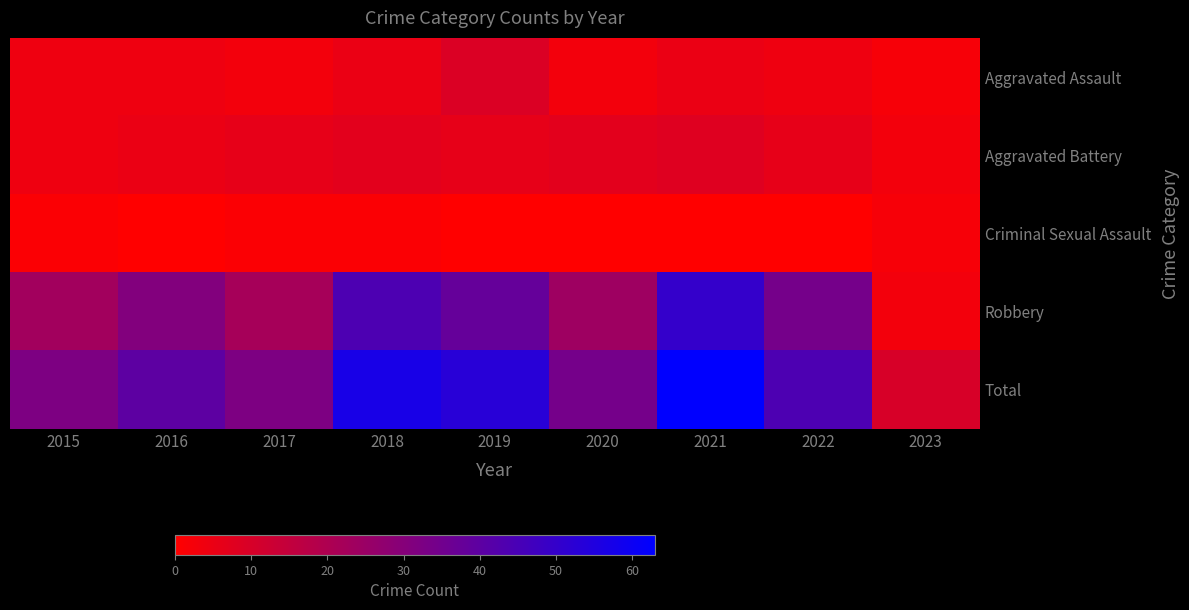

At which category is the sum across all series the highest?

2021